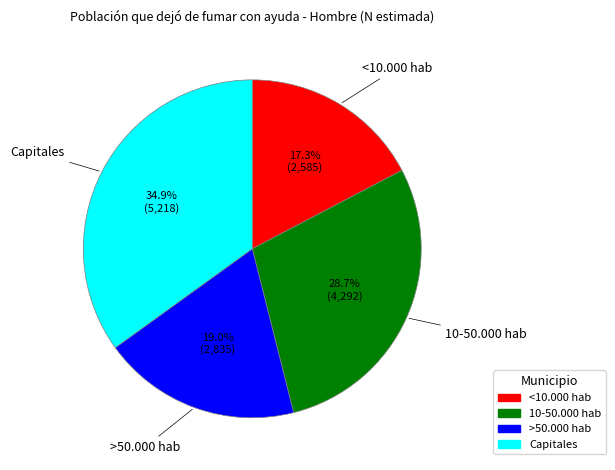

Is the sum of >50.000 hab and 10-50.000 hab greater than half?

No